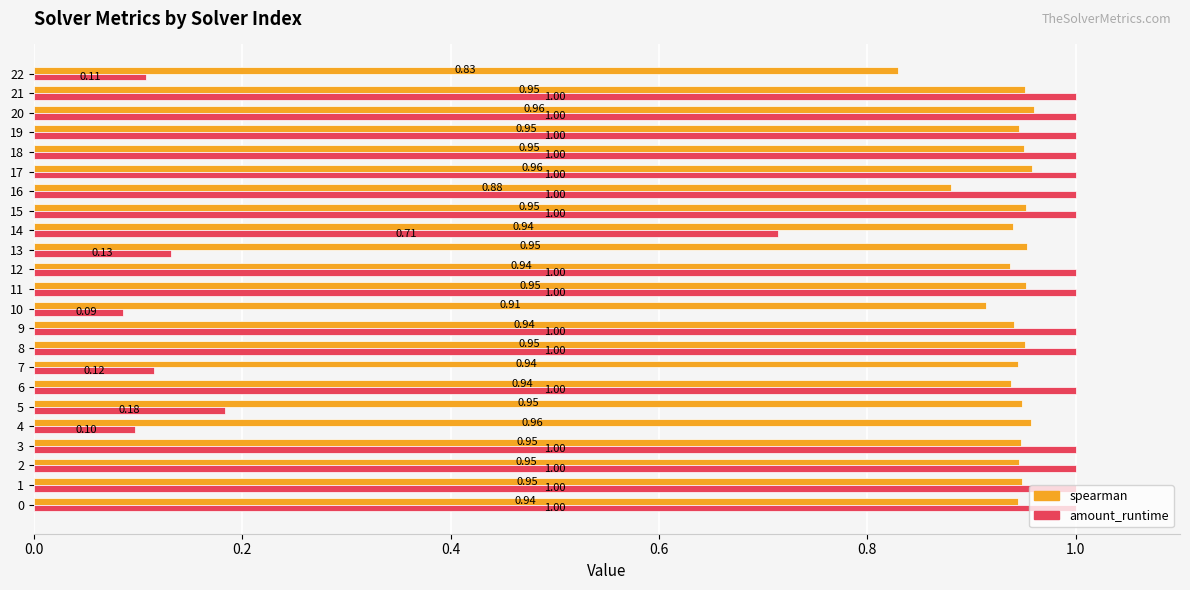

Which series changed the most between 12 and 22?

amount_runtime